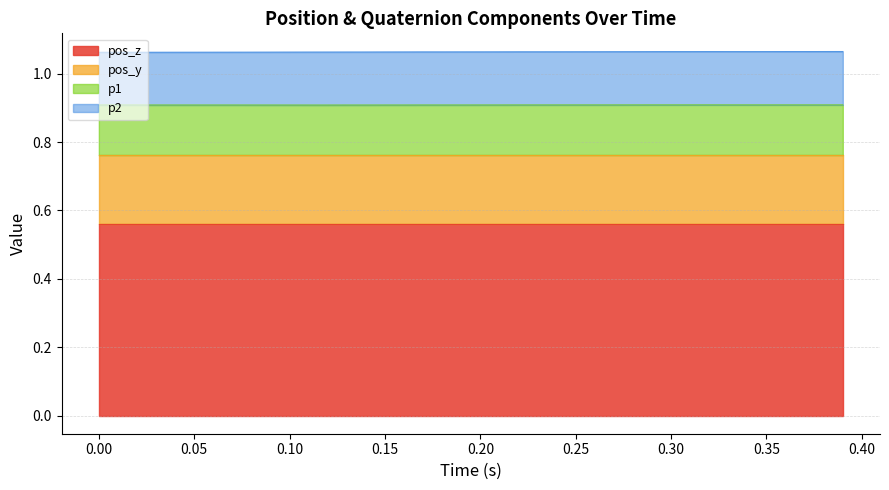

Does the chart have visible grid lines?

Yes